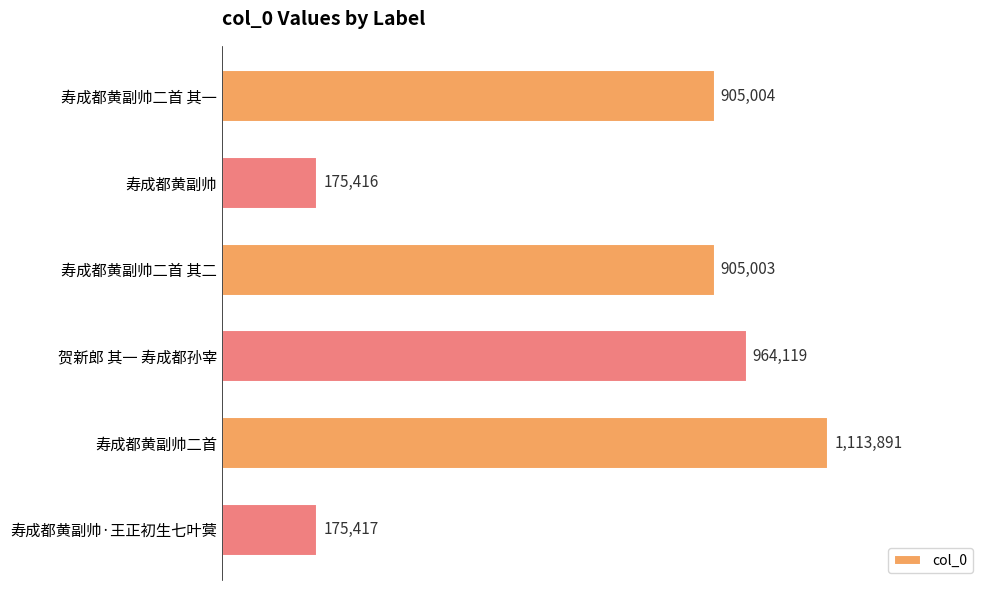

Which category has the highest value across all series?

寿成都黄副帅二首